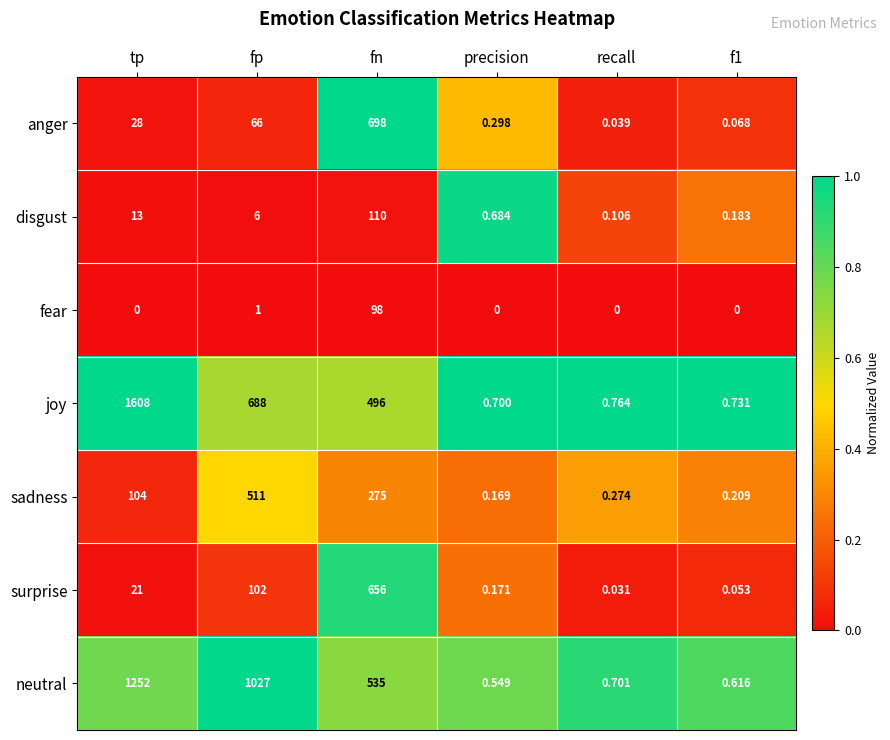

Is the value of sadness at fn greater than the value of anger at recall?

Yes